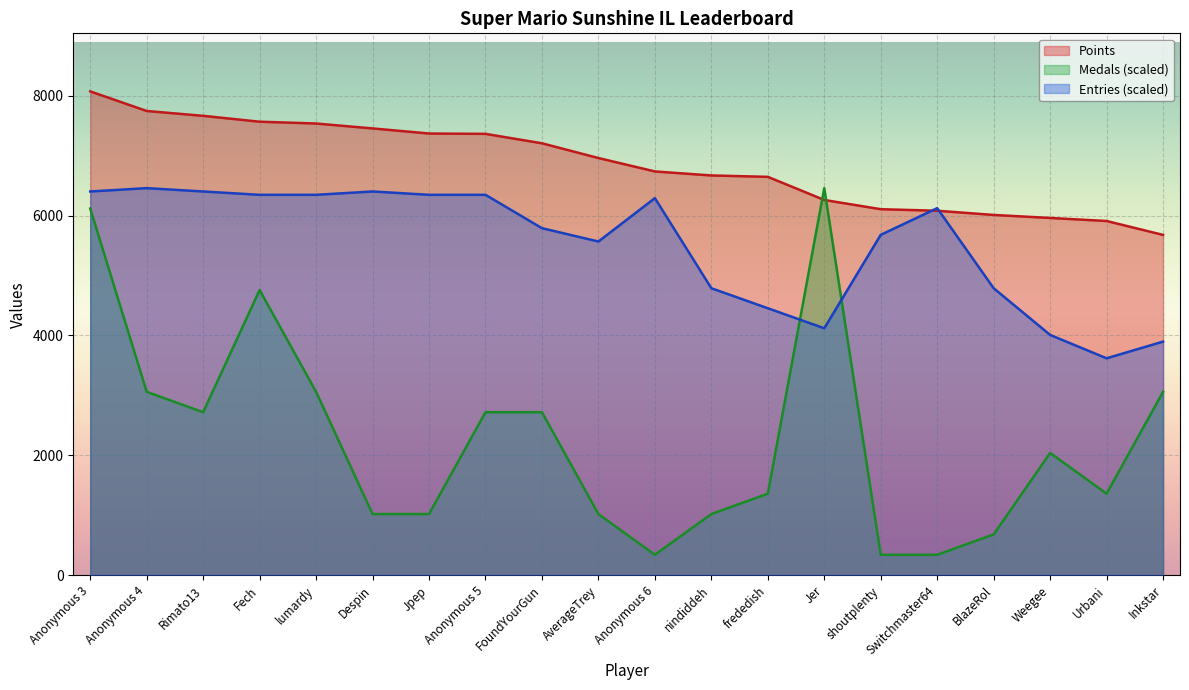

What is the spread (max minus min) of values at Anonymous 6?

6397.1